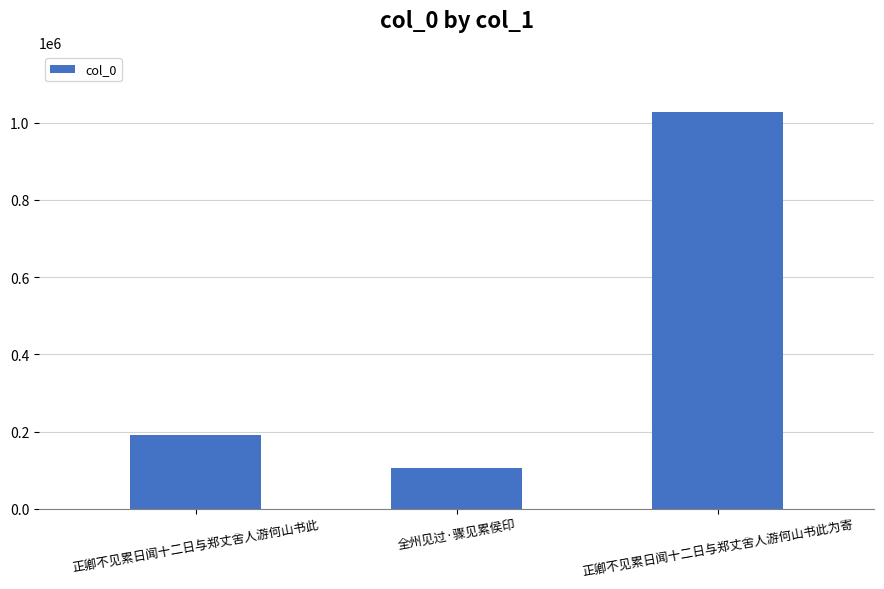

How many values are below 191200?

1